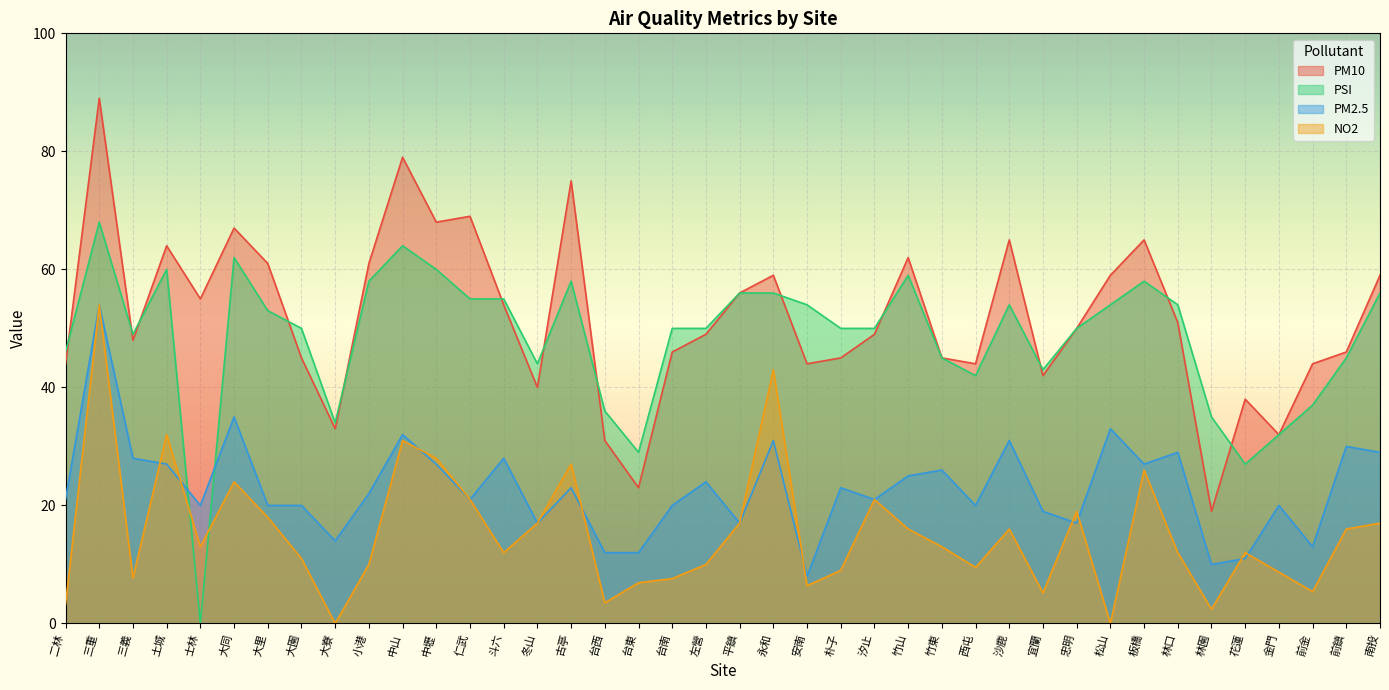

What is the label of the 2nd point from the left?

三重